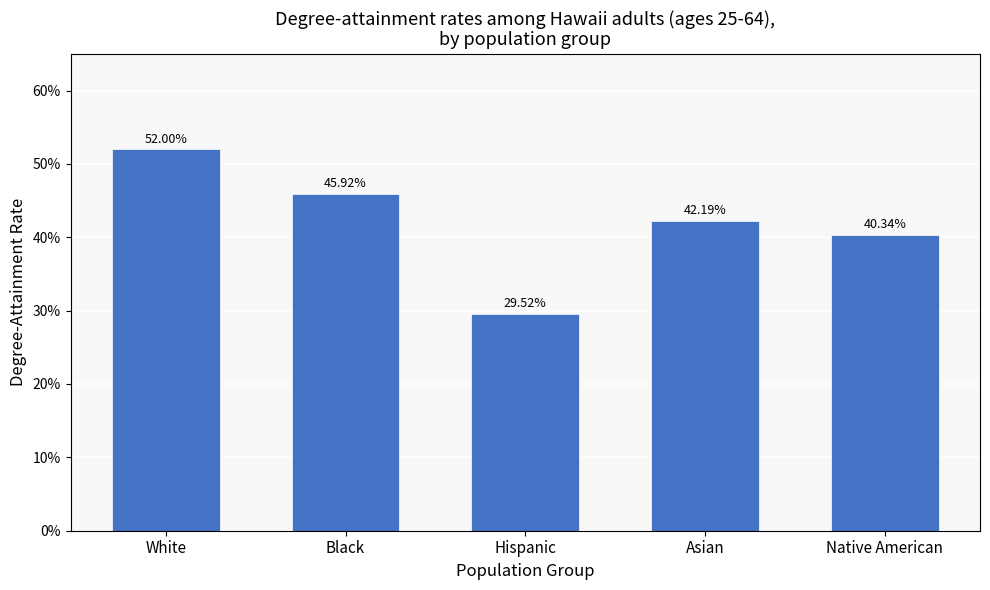

Are the bars horizontal?

No